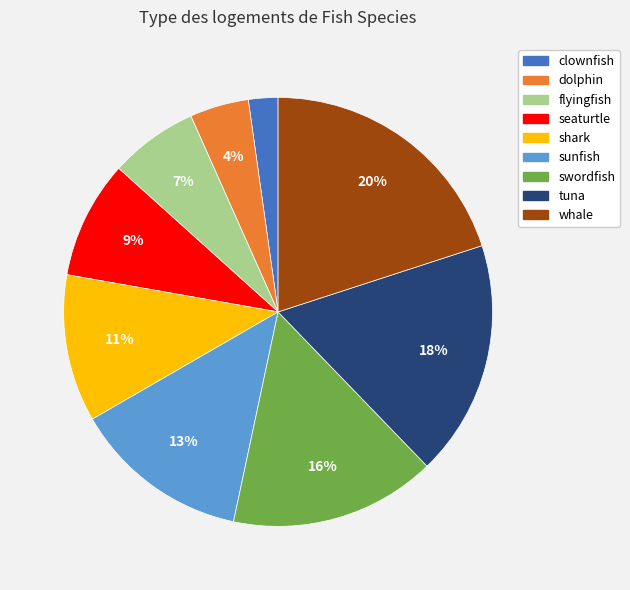

Count the number of slices in the pie.

9